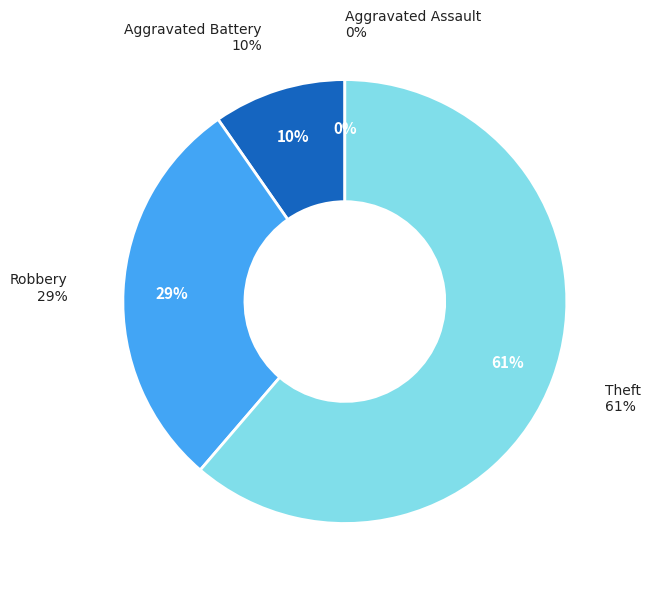

To the nearest percent, what is the combined percentage of Aggravated Assault and Aggravated Battery?

10%